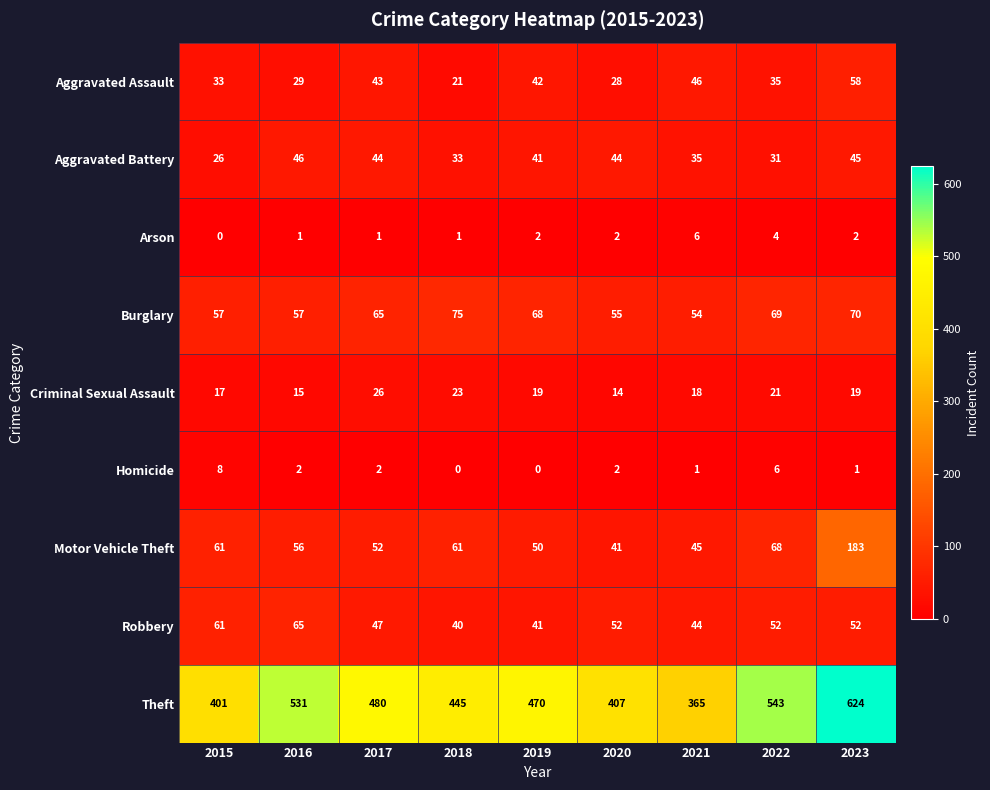

Rank the series by their maximum value, from highest to lowest.

Theft, Motor Vehicle Theft, Burglary, Robbery, Aggravated Assault, Aggravated Battery, Criminal Sexual Assault, Homicide, Arson